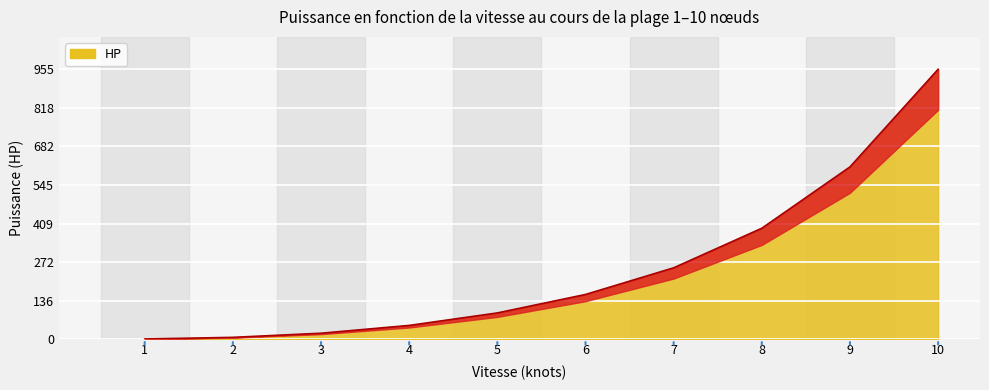

List the labels in order of value, largest first.

10, 9, 8, 7, 6, 5, 4, 3, 2, 1